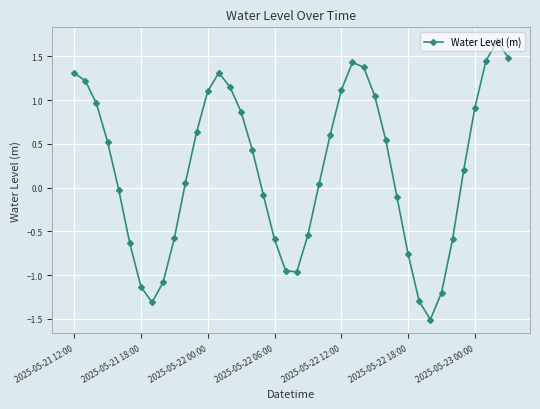

How many points are lower than both their immediate neighbors (excluding endpoints)?

3